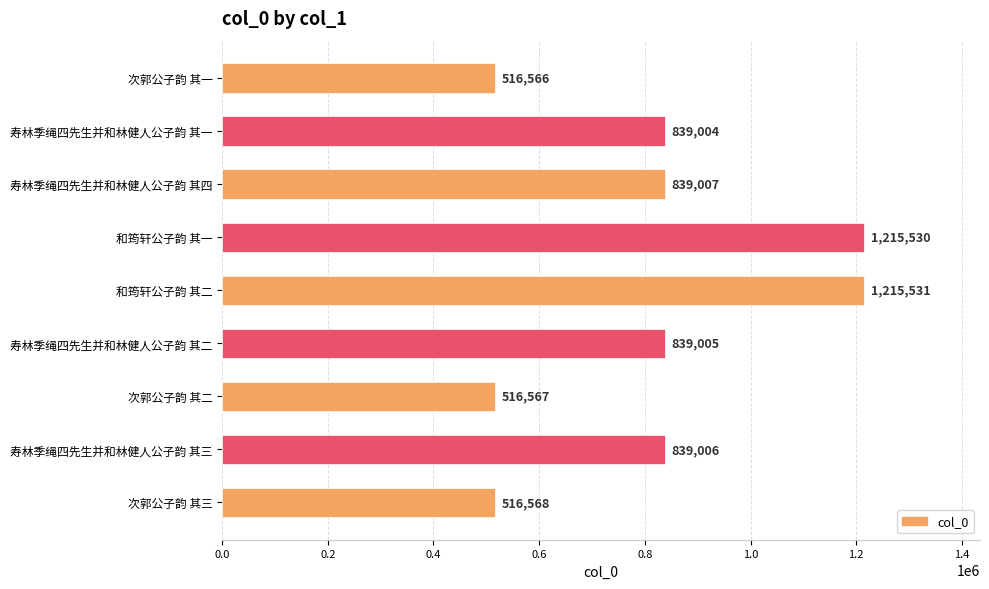

Reading bottom to top, extract all data points from this chart.

次郭公子韵 其三=516568	寿林季绳四先生并和林健人公子韵 其三=839006	次郭公子韵 其二=516567	寿林季绳四先生并和林健人公子韵 其二=839005	和筠轩公子韵 其二=1215531	和筠轩公子韵 其一=1215530	寿林季绳四先生并和林健人公子韵 其四=839007	寿林季绳四先生并和林健人公子韵 其一=839004	次郭公子韵 其一=516566